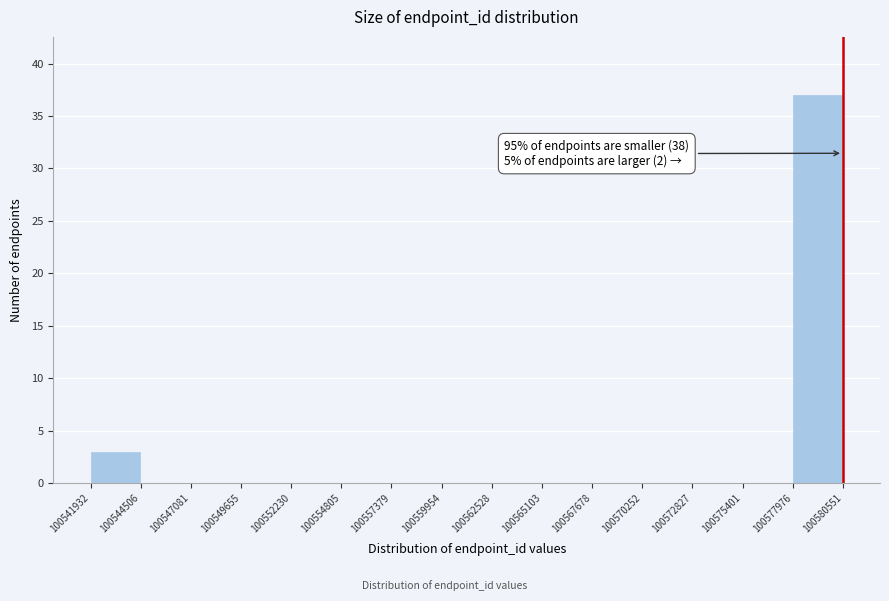

Over which range of the x-axis is the bar tallest?

100577976 to 100580551